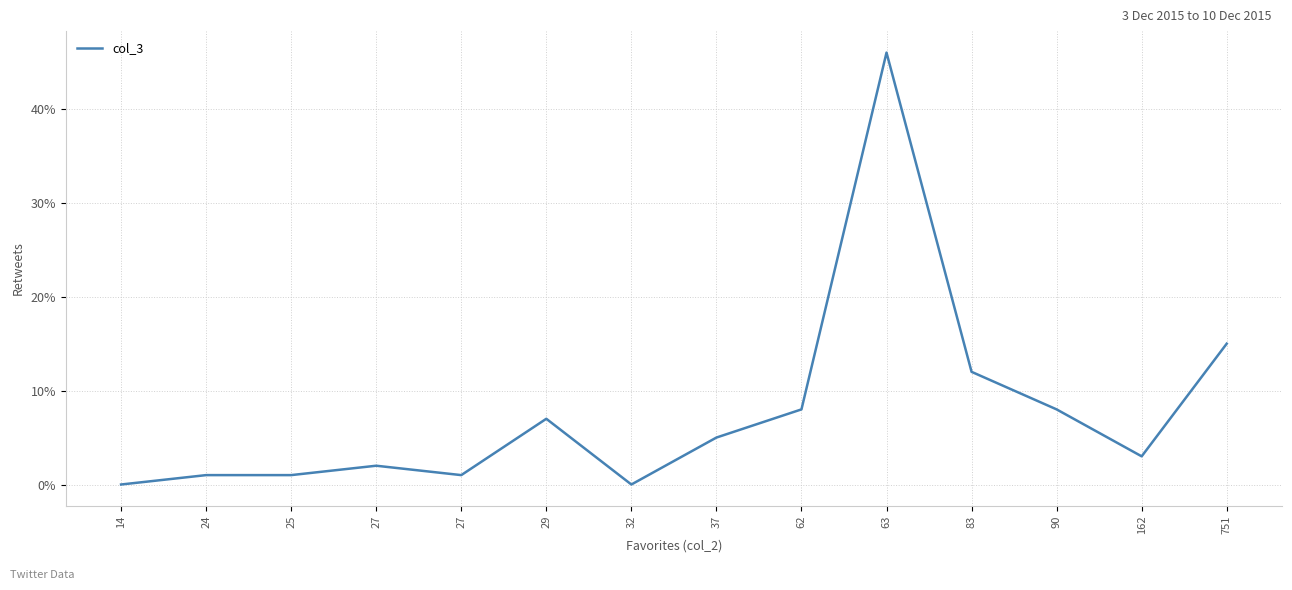

Does the chart display data point markers on the line(s)?

No